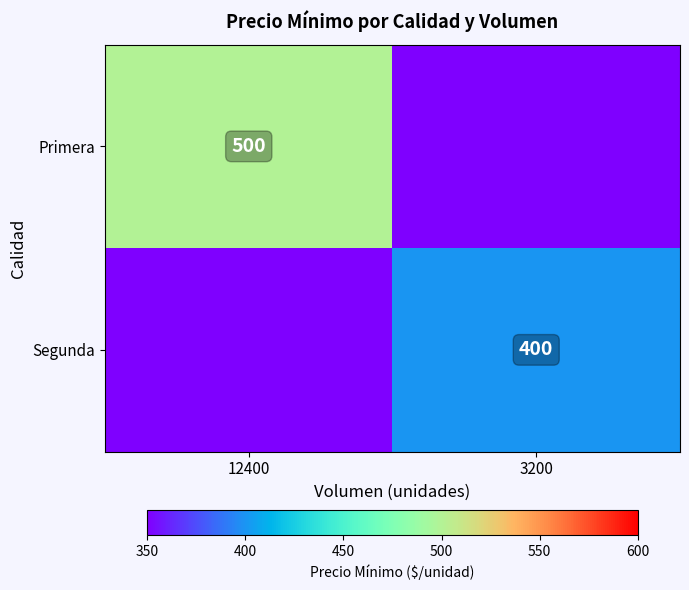

The value of Segunda at 3200 is 657. True or false?

False